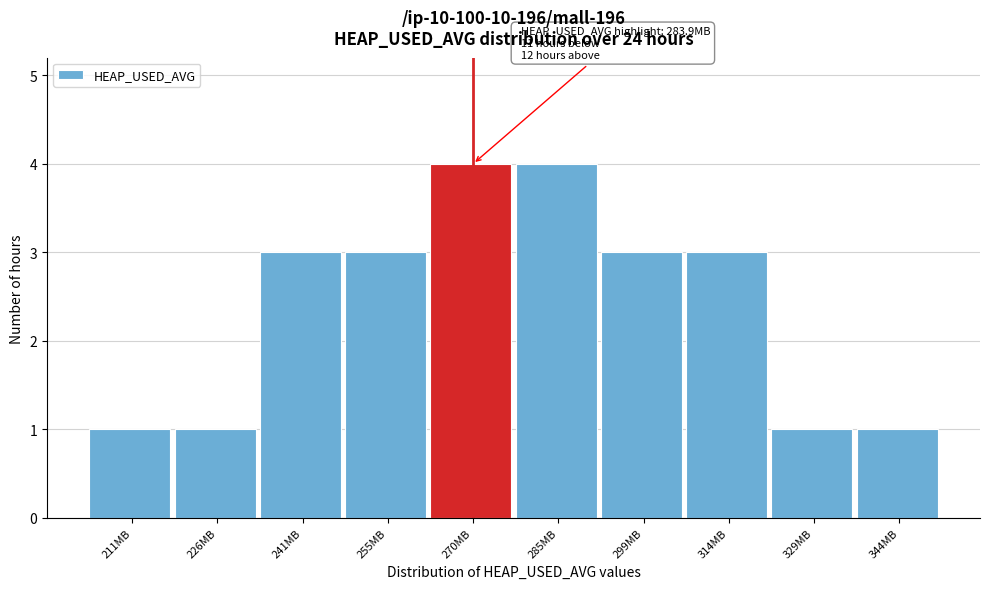

Reading right to left, extract all data points from this chart.

344MB=1	329MB=1	314MB=3	299MB=3	285MB=4	270MB=4	255MB=3	241MB=3	226MB=1	211MB=1